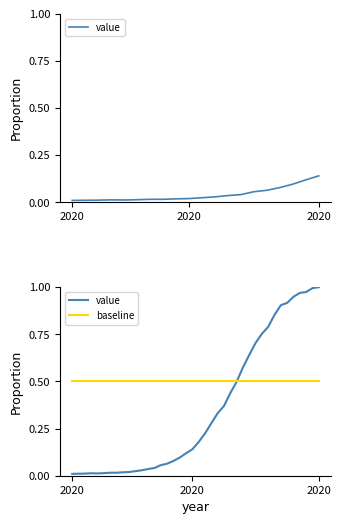

After their last crossing, which series has the higher values: value or baseline?

value